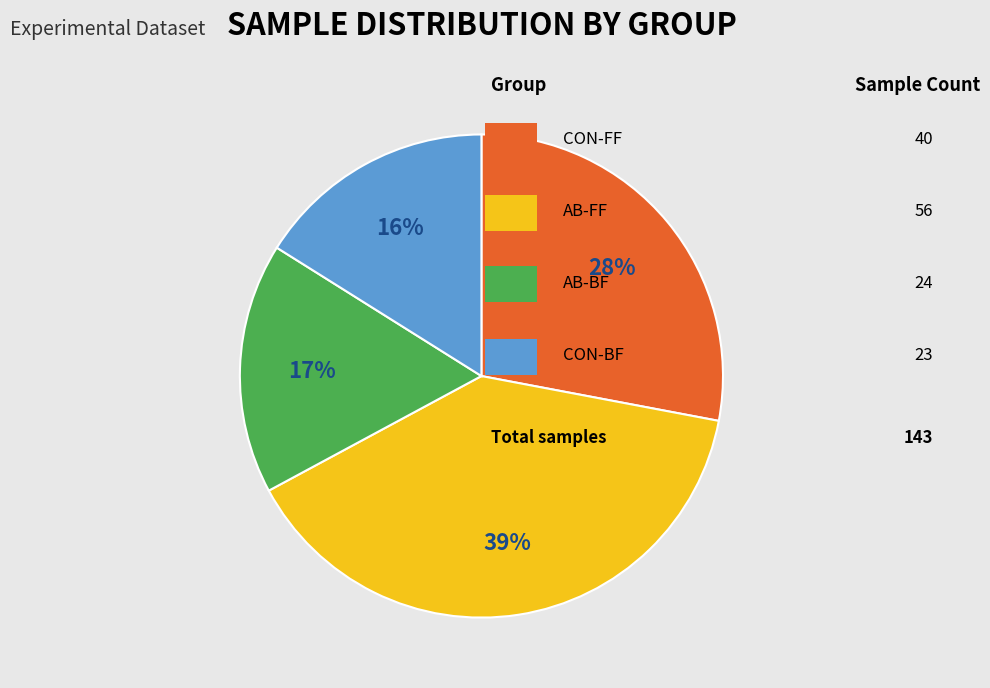

To the nearest percent, what is the average slice percentage?

25%